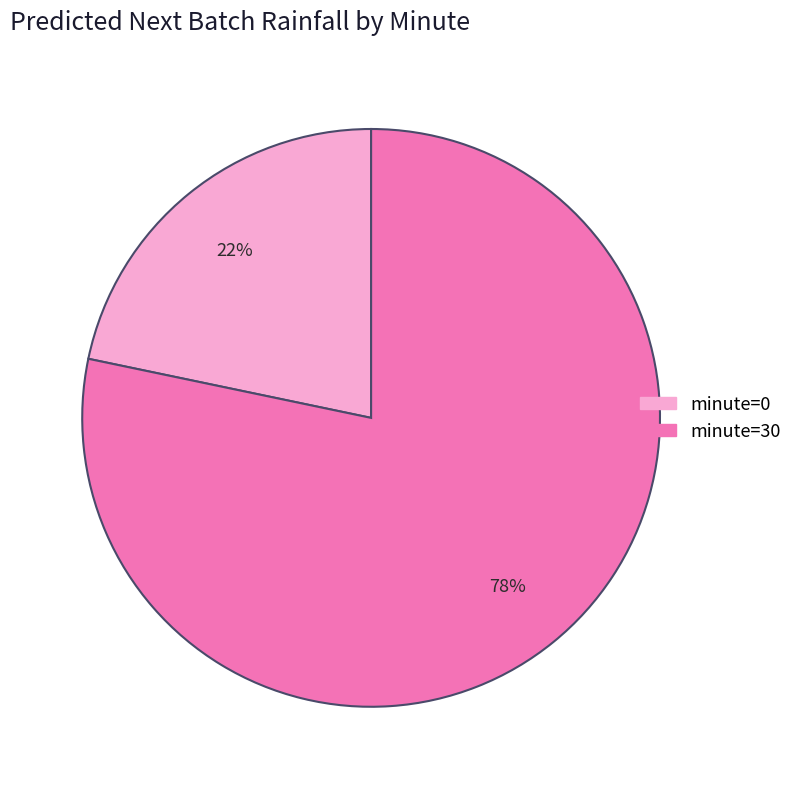

To the nearest percent, what is the average slice percentage?

50%